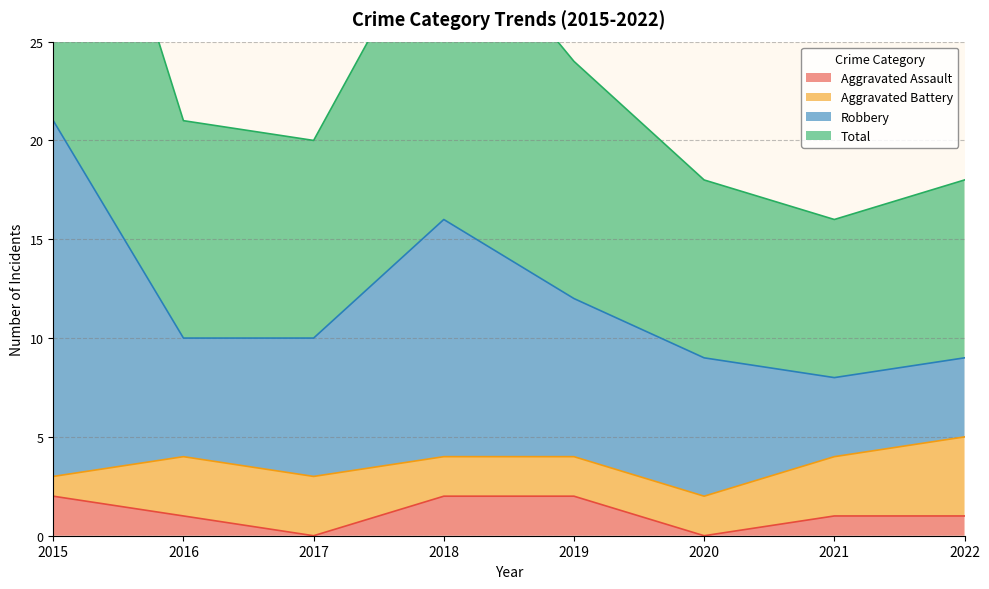

At which label is Robbery closest to 14?

2018